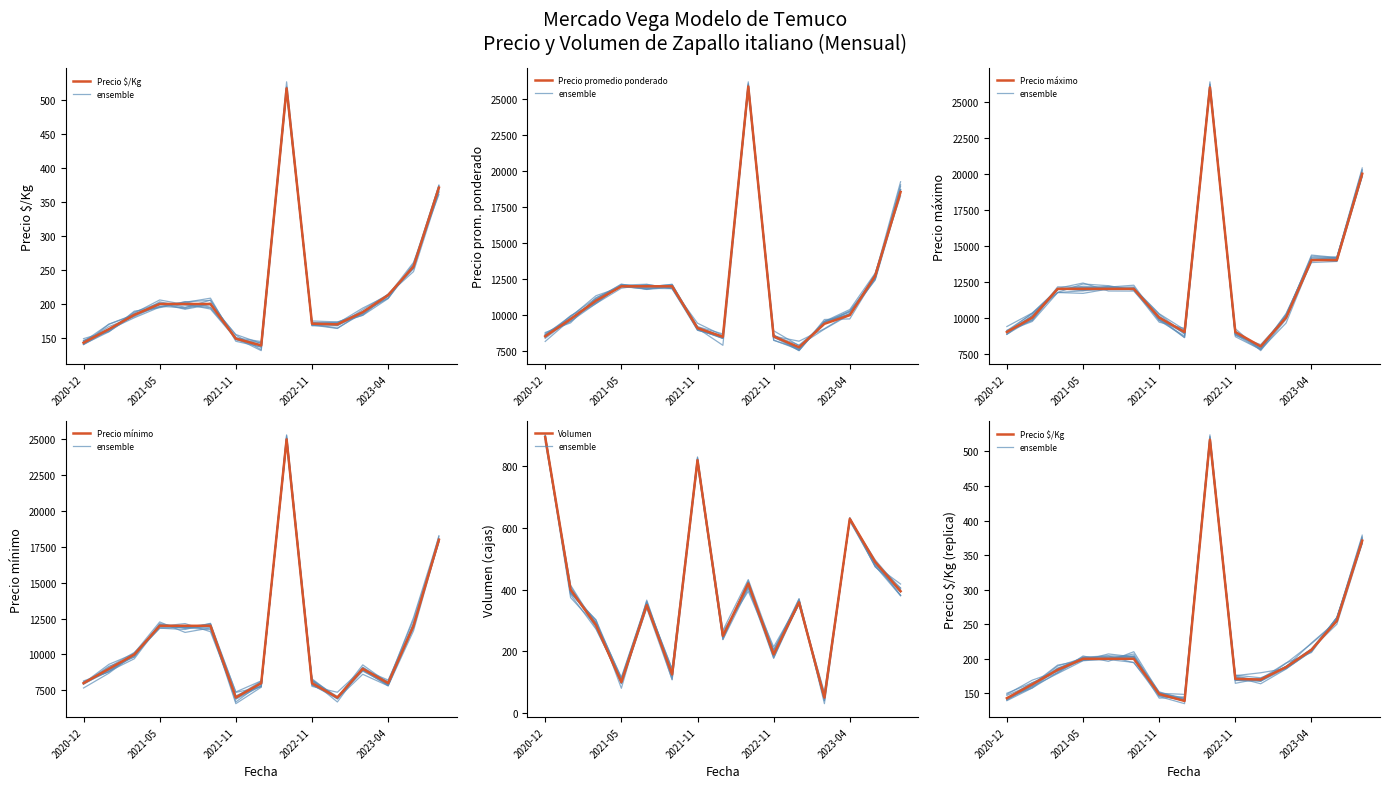

True or false: Volumen and Precio máximo intersect in this chart.

False